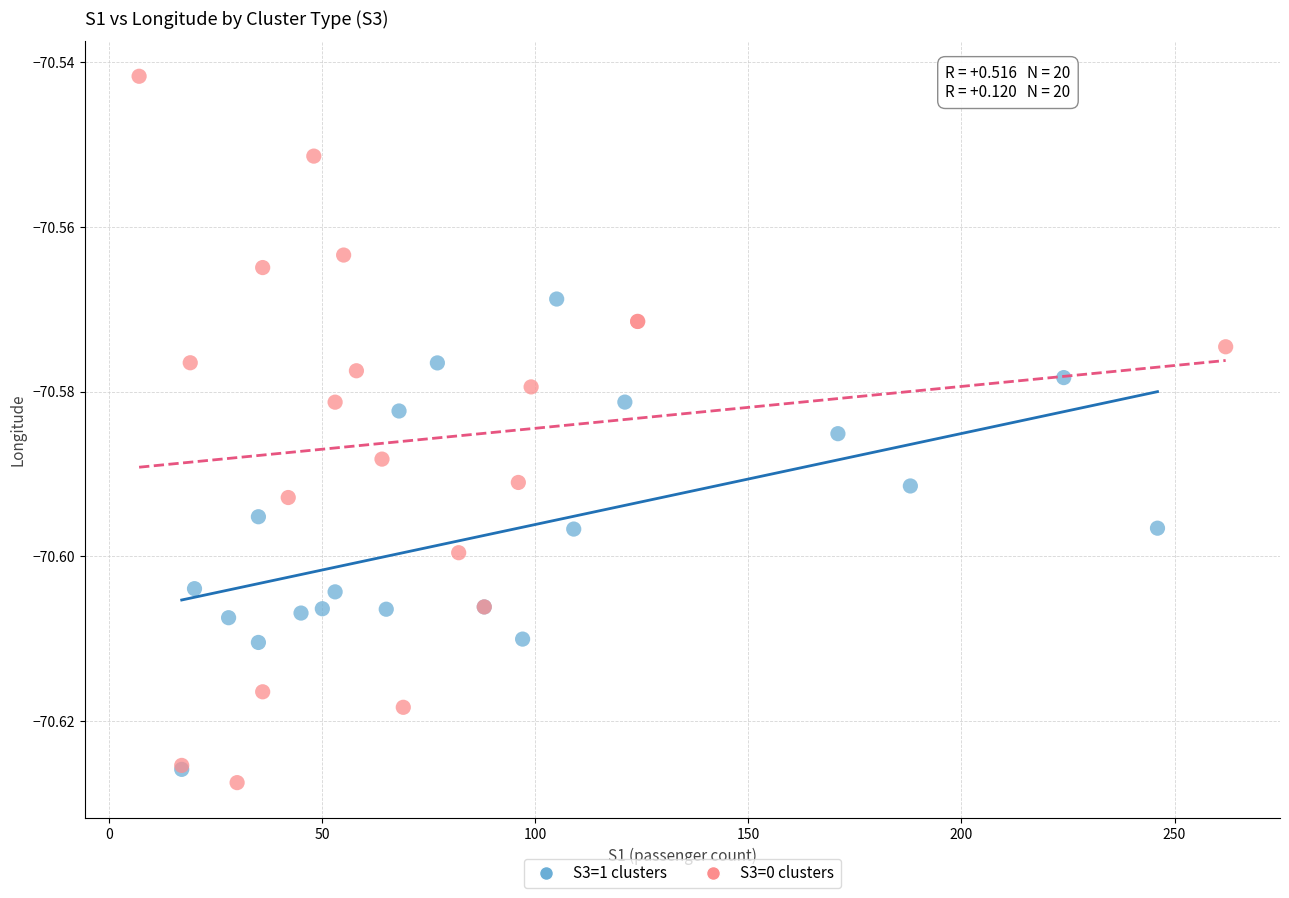

Which series contains the highest Y value?

S3=0 clusters